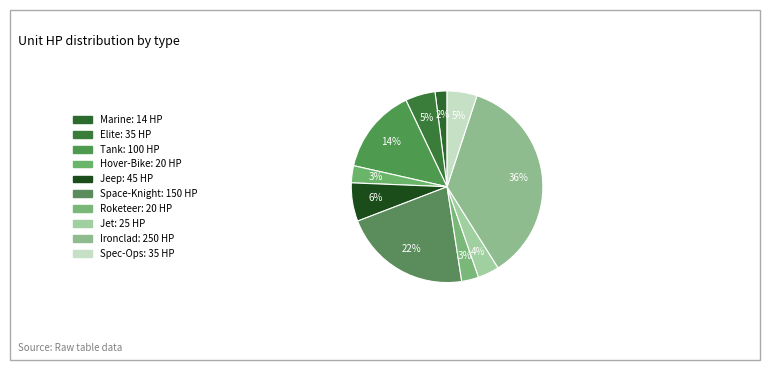

Count the number of slices in the pie.

10